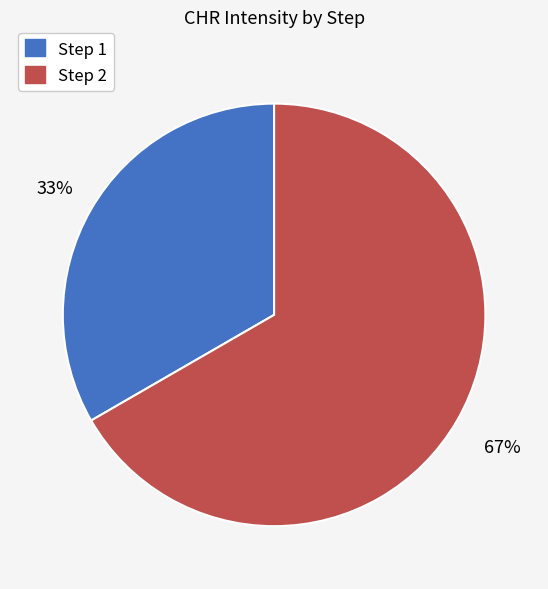

True or false: Step 2 accounts for 67% of the total.

True